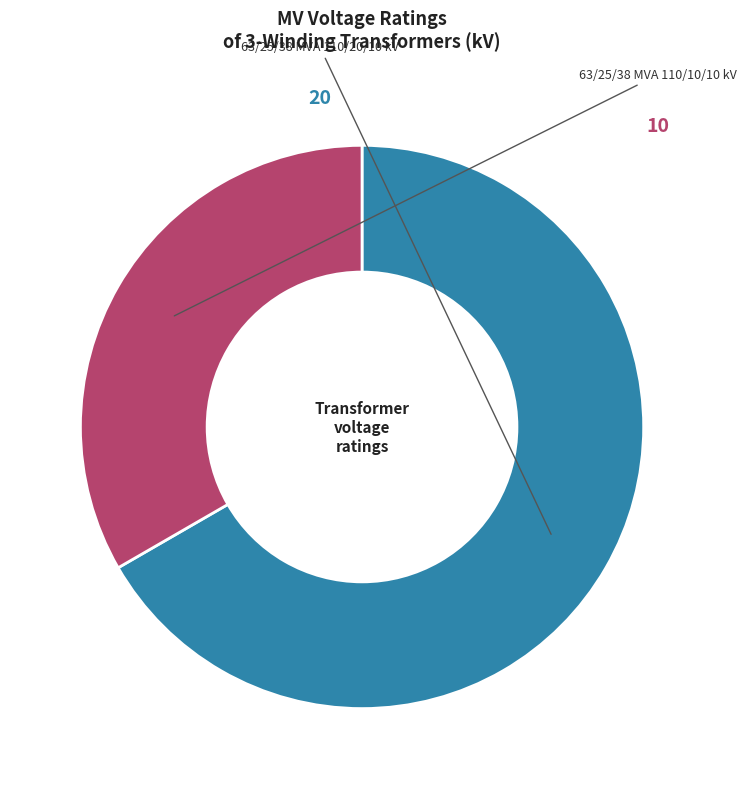

To the nearest percent, what is the difference between the largest and smallest slice percentages?

33%